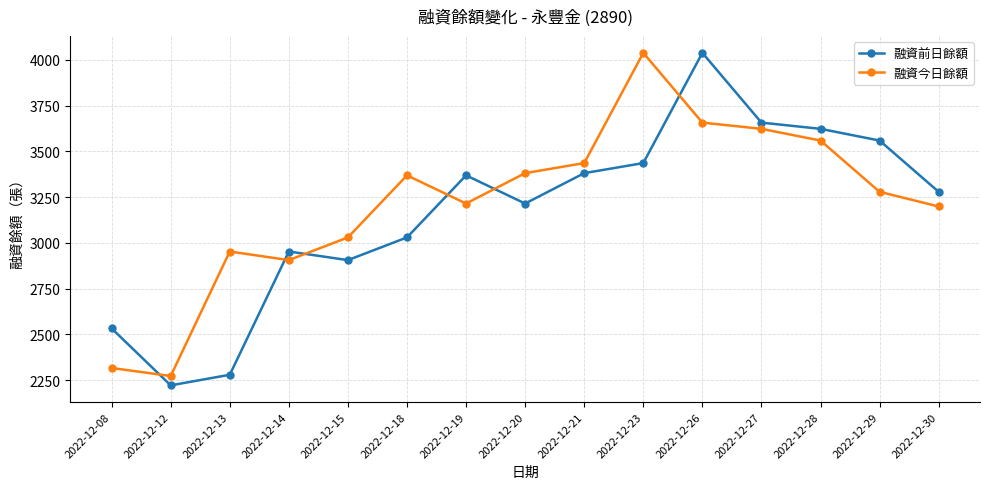

In 融資今日餘額, how many points are lower than both neighbors (excluding endpoints)?

3